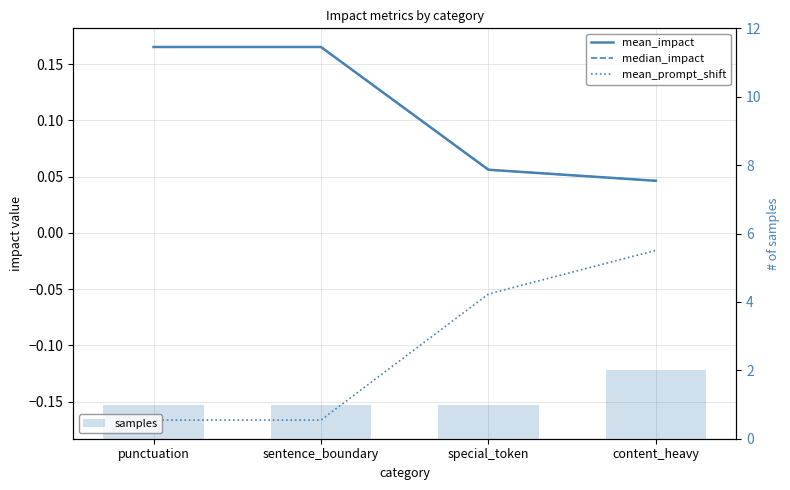

Reading left to right, extract all data points from this chart.

mean_impact: punctuation=0.2	sentence_boundary=0.2	special_token=0.1	content_heavy=0.0
median_impact: punctuation=0.2	sentence_boundary=0.2	special_token=0.1	content_heavy=0.0
mean_prompt_shift: punctuation=-0.2	sentence_boundary=-0.2	special_token=-0.1	content_heavy=-0.0
samples: punctuation=1.0	sentence_boundary=1.0	special_token=1.0	content_heavy=2.0